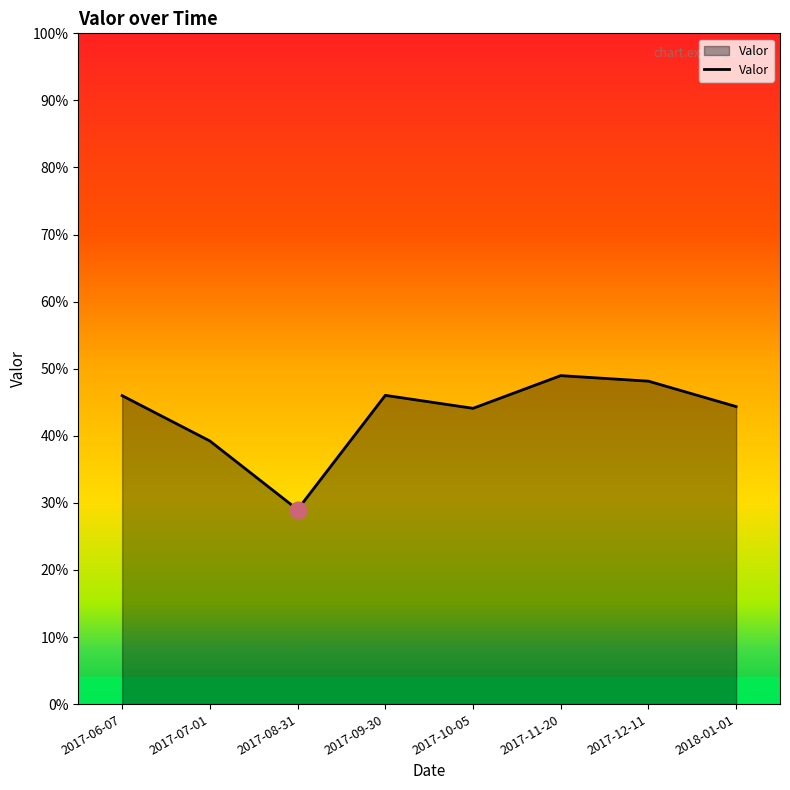

What position from the right is 2017-11-20?

3